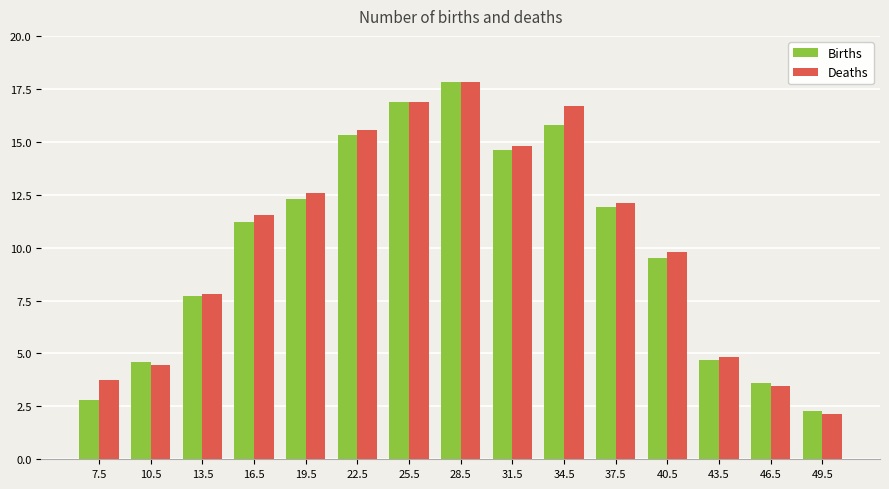

Which category has the highest value across all series?

28.5